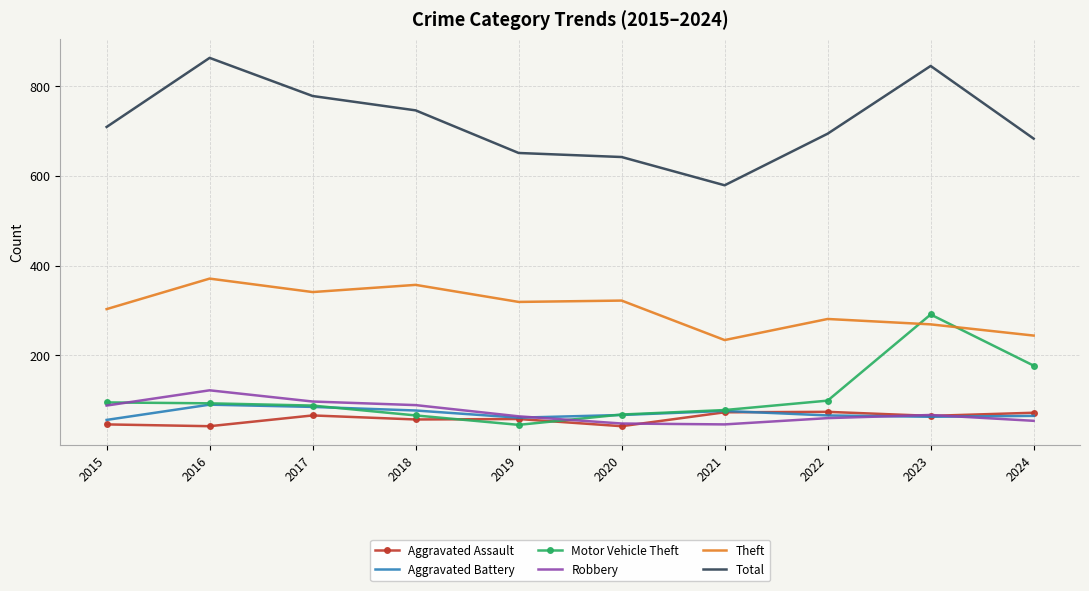

What is the greatest value displayed?

863